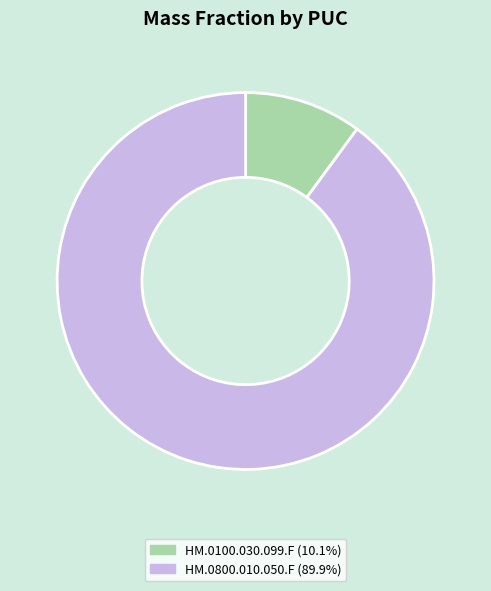

Do HM.0800.010.050.F (89.9%) and HM.0100.030.099.F (10.1%) together represent more than half of the pie?

Yes